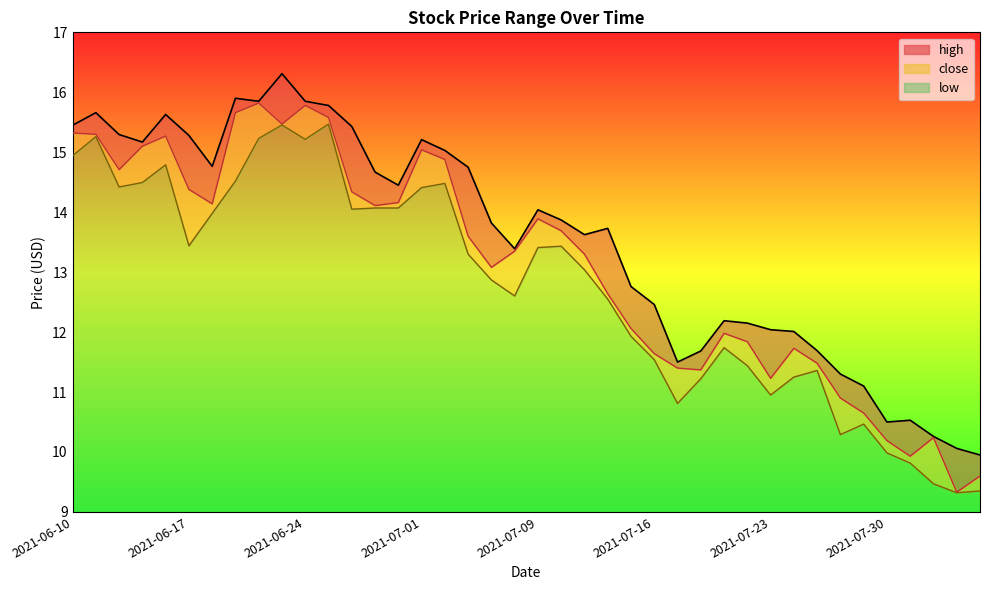

What is the sum of all low values?

150.4